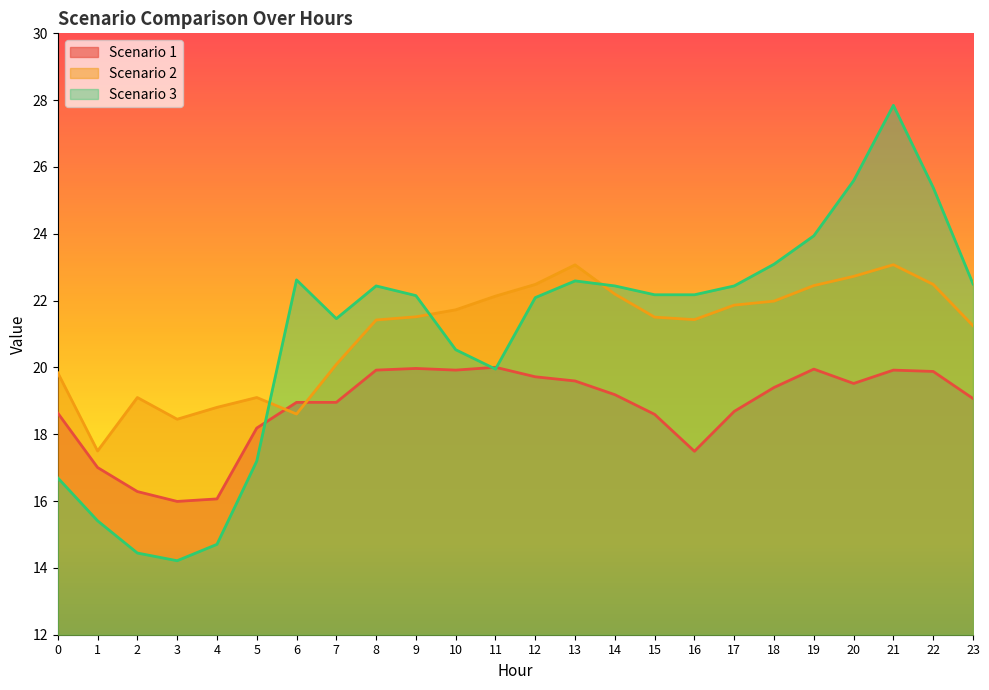

How many intersections are there between Scenario 2 and Scenario 1?

2